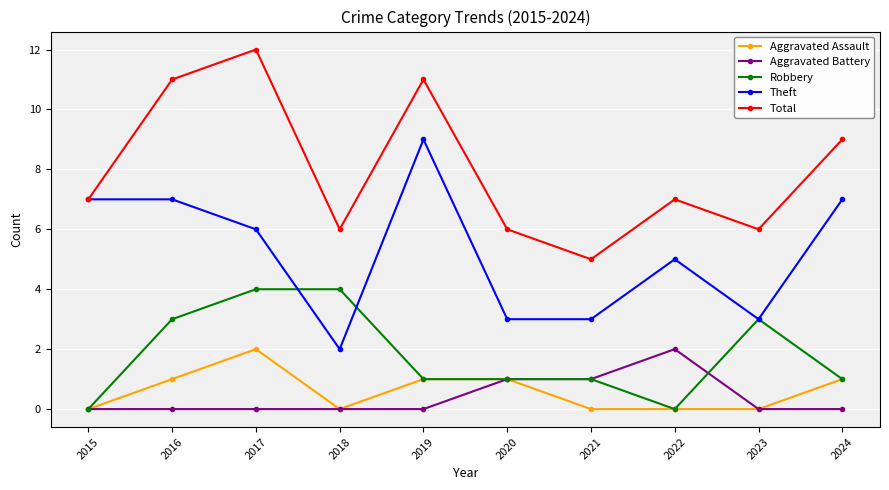

True or false: Aggravated Battery and Theft intersect in this chart.

False